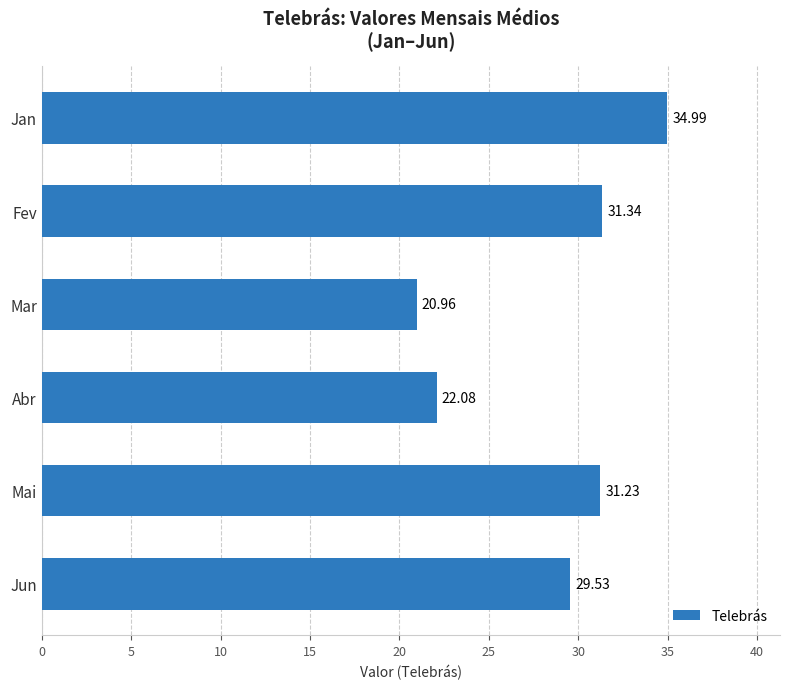

Which category has the highest value across all series?

Jan